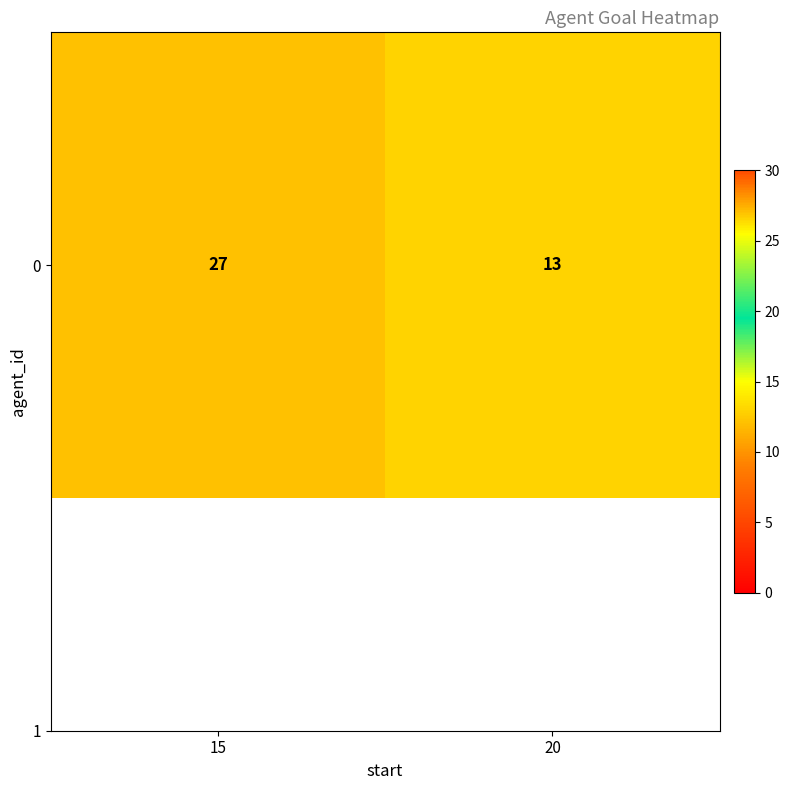

What is the sum of the values at 15 and 20?

40